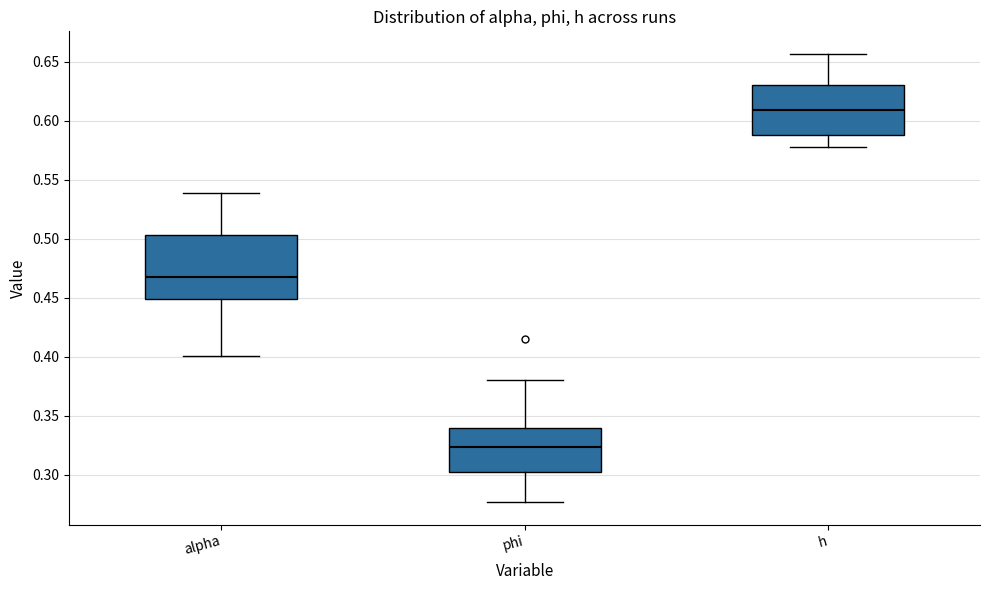

Which box has the highest median line?

h